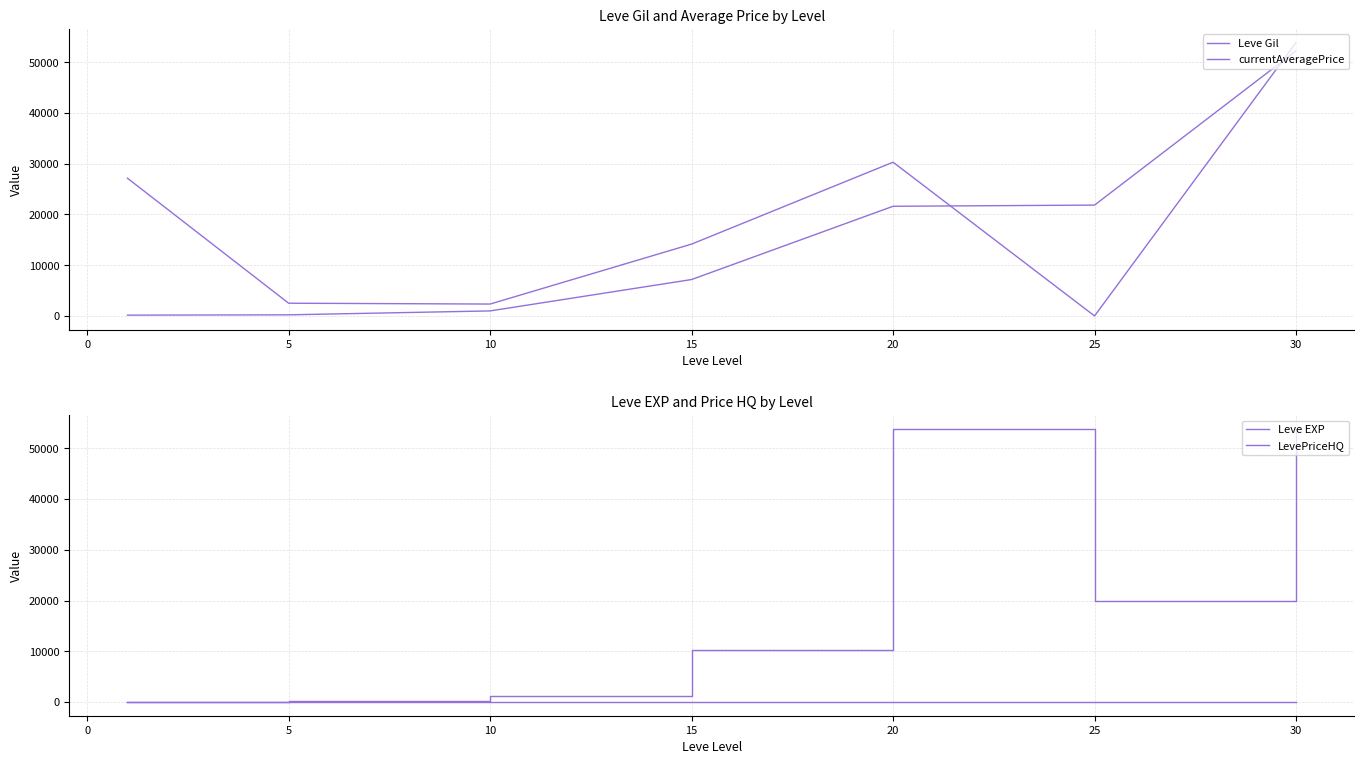

Which series has the largest total across all categories?

LevePriceHQ